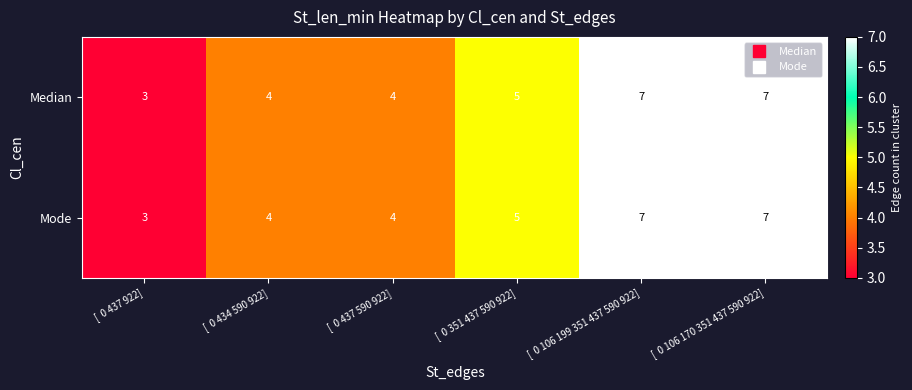

Is it true that Mode equals 4 at [  0 437 590 922]?

True